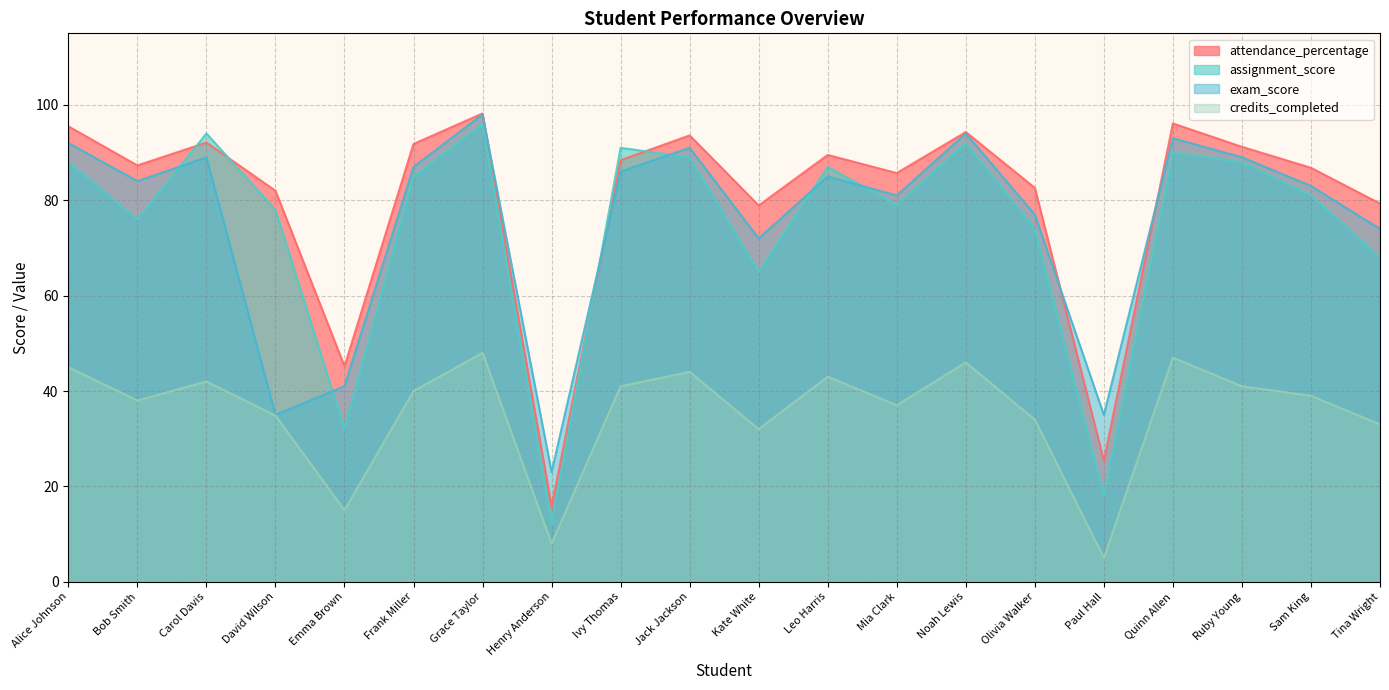

What are all the series names shown in the legend?

attendance_percentage, assignment_score, exam_score, credits_completed